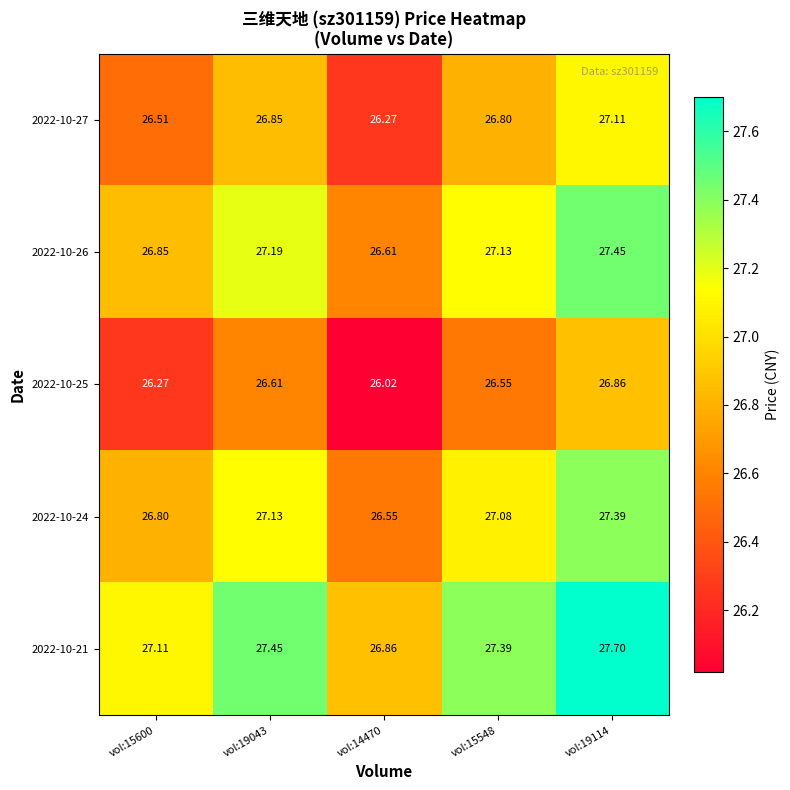

Is the value of 2022-10-24 at vol:14470 greater than the value of 2022-10-21 at vol:15600?

No